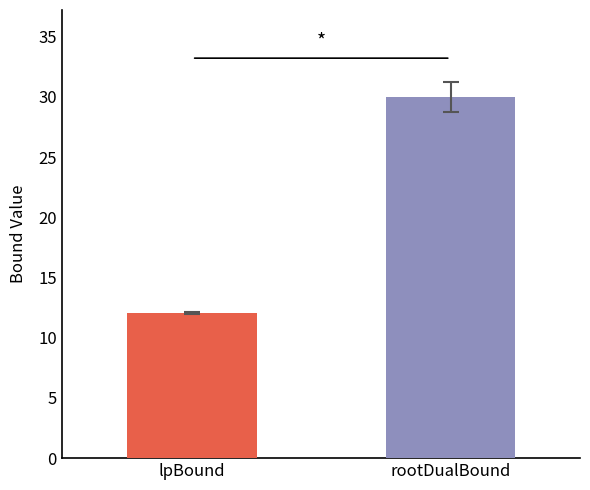

What is the maximum value shown in the chart?

30.0